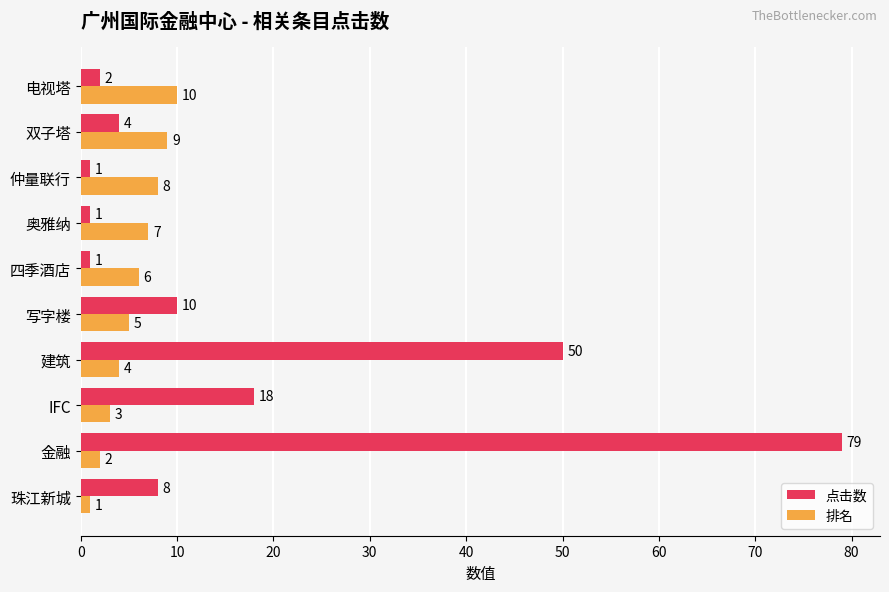

List the series in order of their peak value, highest first.

点击数, 排名